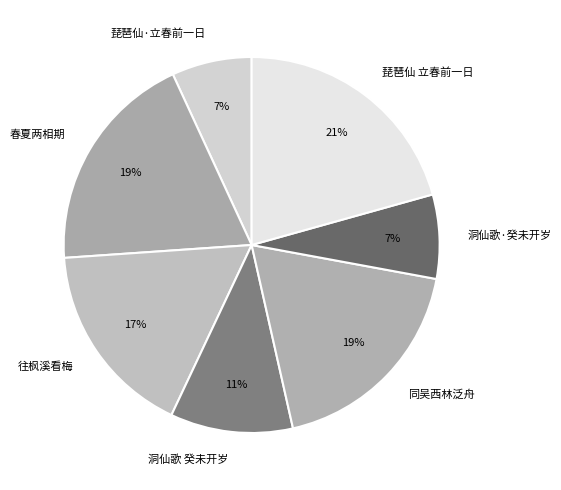

How many segments does this pie chart have?

7